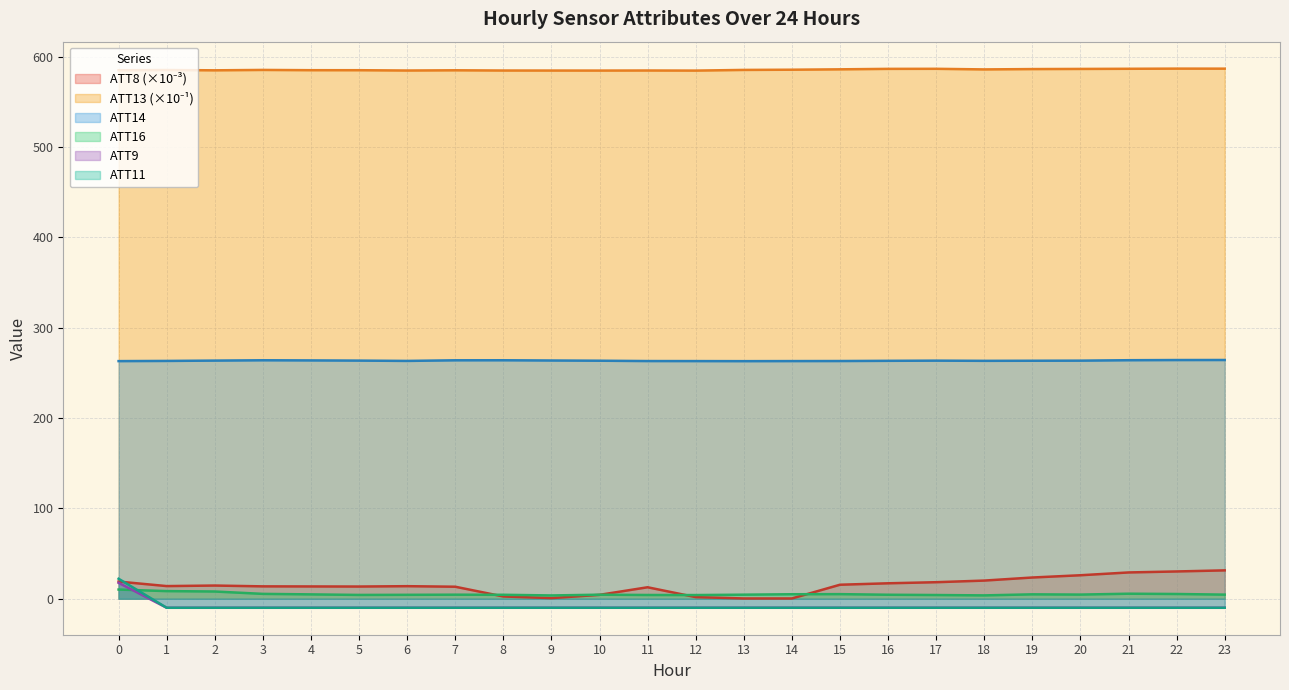

Reading left to right, extract all data points from this chart.

ATT8: 19.0	14.0	14.6	13.7	13.6	13.5	13.9	13.3	2.5	0.7	4.3	12.7	1.8	0.3	0.3	15.5	17.1	18.3	20.1	23.5	26.0	29.1	30.2	31.4
ATT9: 17.6	-10.0	-10.0	-10.0	-10.0	-10.0	-10.0	-10.0	-10.0	-10.0	-10.0	-10.0	-10.0	-10.0	-10.0	-10.0	-10.0	-10.0	-10.0	-10.0	-10.0	-10.0	-10.0	-10.0
ATT11: 22.1	-10.0	-10.0	-10.0	-10.0	-10.0	-10.0	-10.0	-10.0	-10.0	-10.0	-10.0	-10.0	-10.0	-10.0	-10.0	-10.0	-10.0	-10.0	-10.0	-10.0	-10.0	-10.0	-10.0
ATT13: 585.2	585.4	585.1	585.5	585.2	585.2	584.8	585.1	584.8	584.8	584.8	584.9	584.8	585.5	585.7	586.2	586.7	586.7	586.1	586.4	586.6	586.8	586.9	586.9
ATT14: 263.1	263.3	263.7	264.0	263.9	263.6	263.3	264.0	264.0	263.8	263.5	263.2	263.1	263.0	263.1	263.2	263.4	263.6	263.4	263.5	263.6	264.1	264.3	264.3
ATT16: 10.2	8.4	8.0	5.4	4.8	4.2	4.3	4.5	4.4	3.6	4.5	4.1	4.1	4.5	5.0	5.1	4.4	4.1	3.7	4.9	4.6	5.6	5.2	4.5